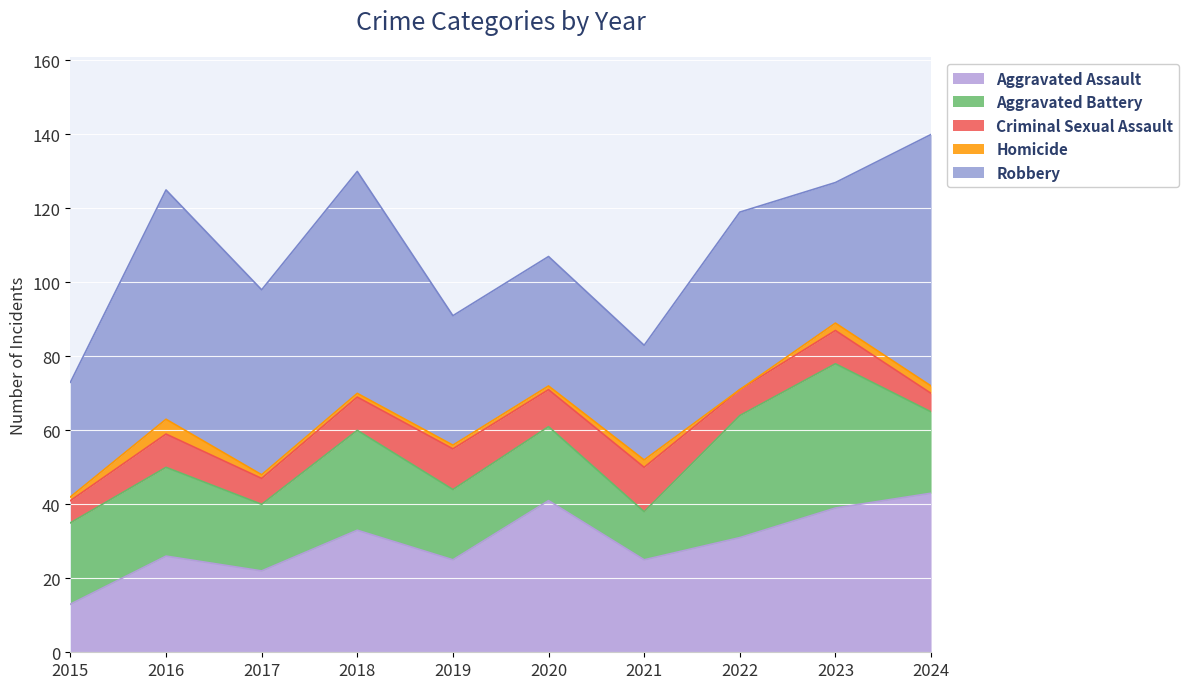

How many categories are shown in the chart?

10